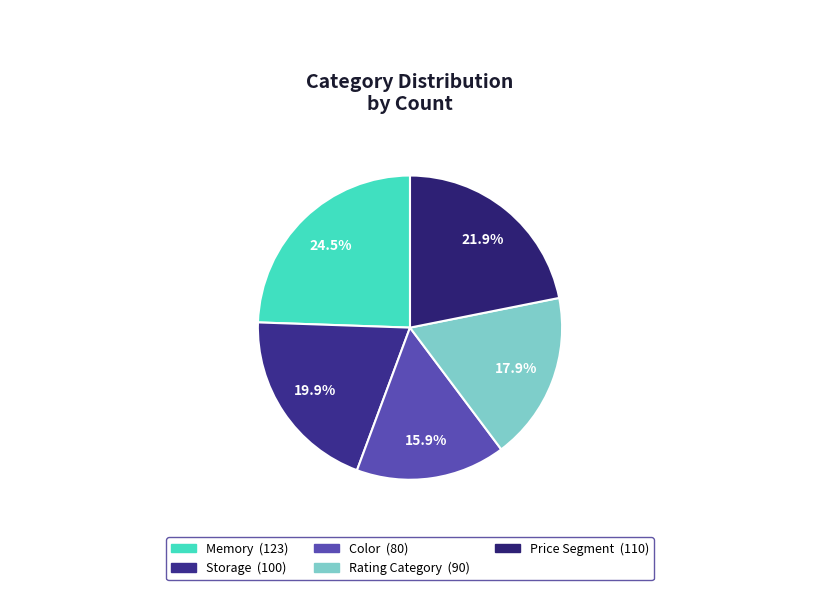

Is Color the majority of the pie?

No